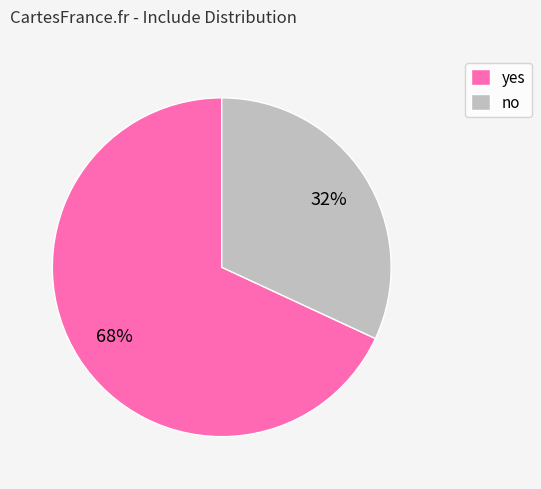

Which slice is the smallest?

no